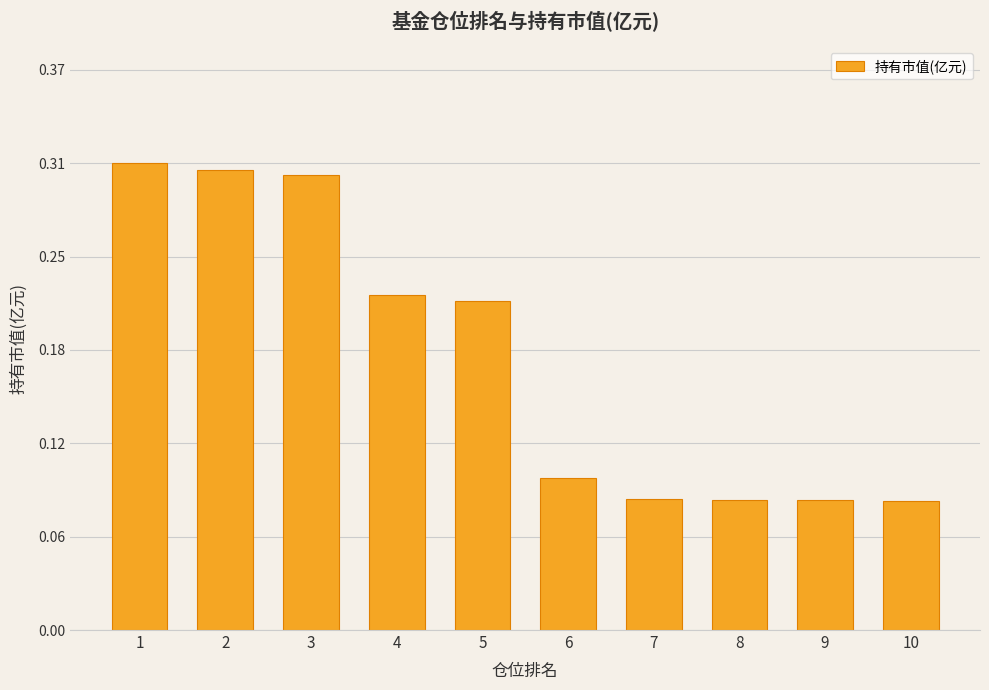

Rank the categories by value from lowest to highest.

10, 9, 8, 7, 6, 5, 4, 3, 2, 1